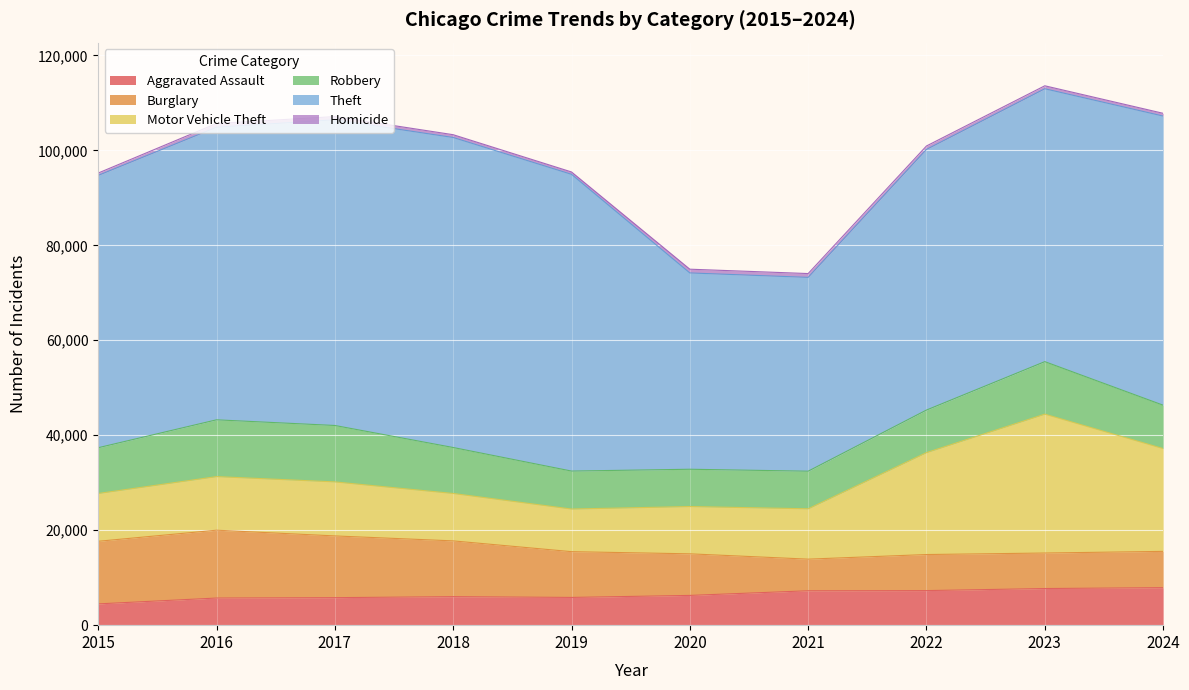

True or false: Theft and Aggravated Assault intersect in this chart.

False